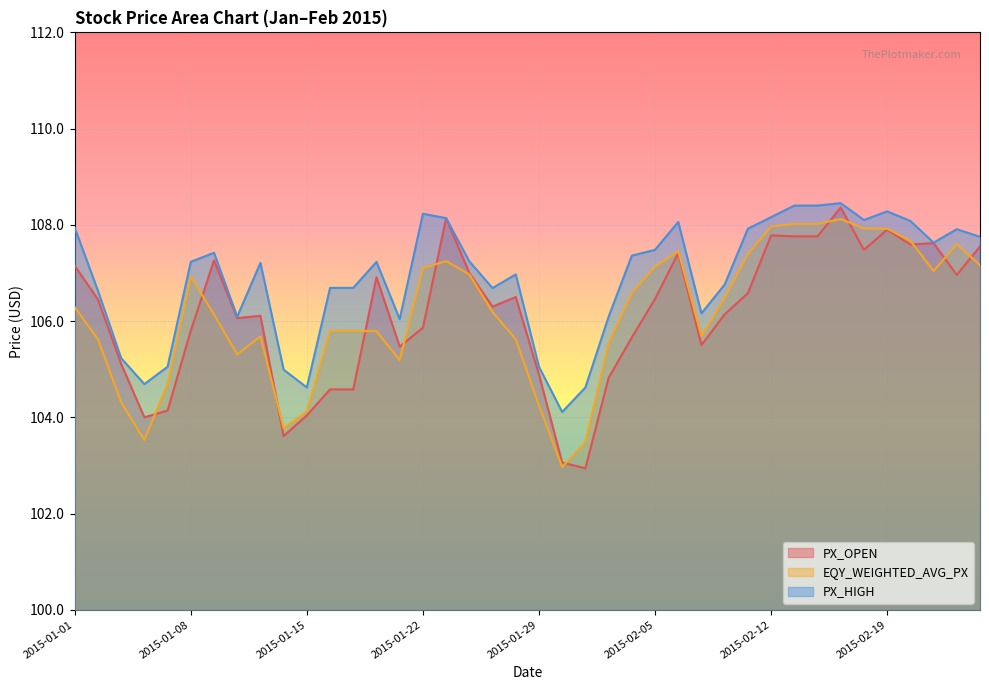

The value of PX_OPEN at 2015-02-12 is 107.8. True or false?

True